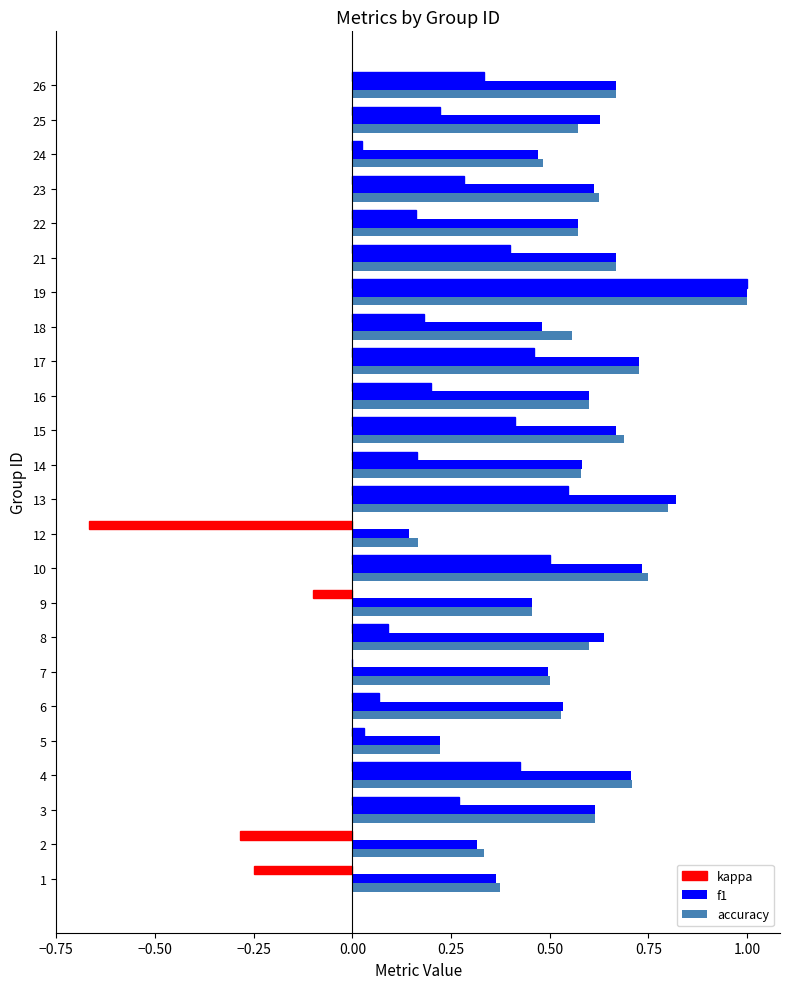

How many distinct data groups are displayed?

3